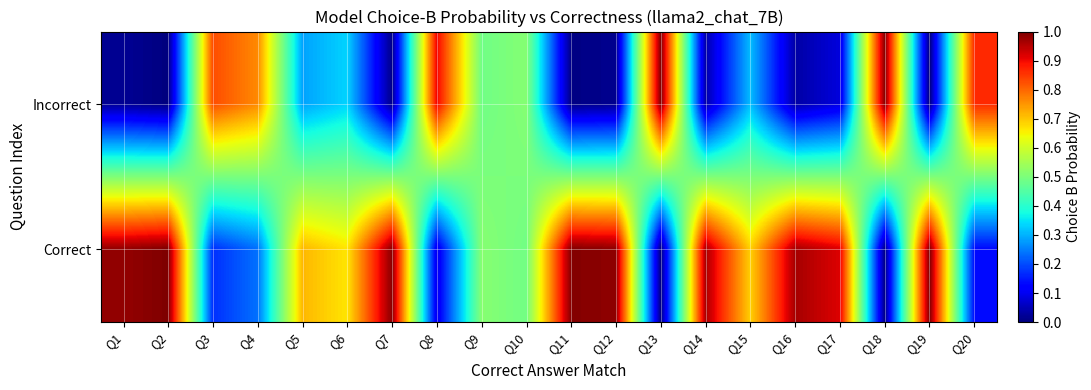

At which category is the sum across all series the highest?

Q1